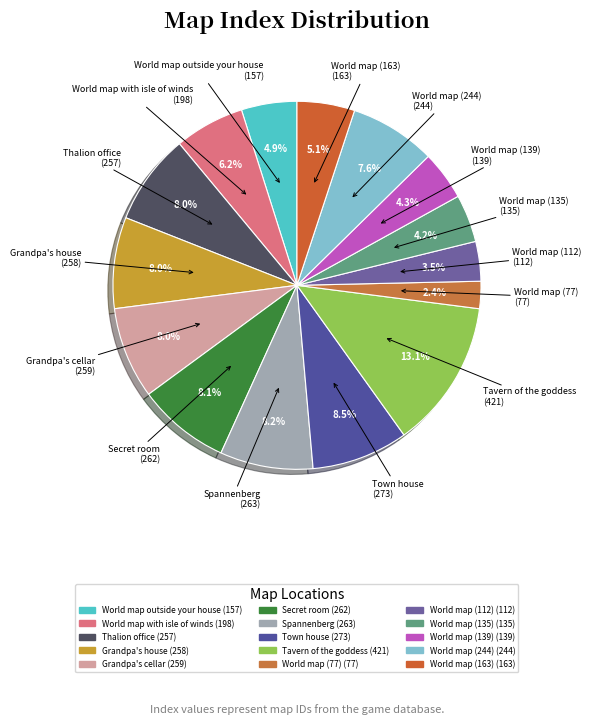

To the nearest percent, what percentage of the pie is World map (244)?

8%